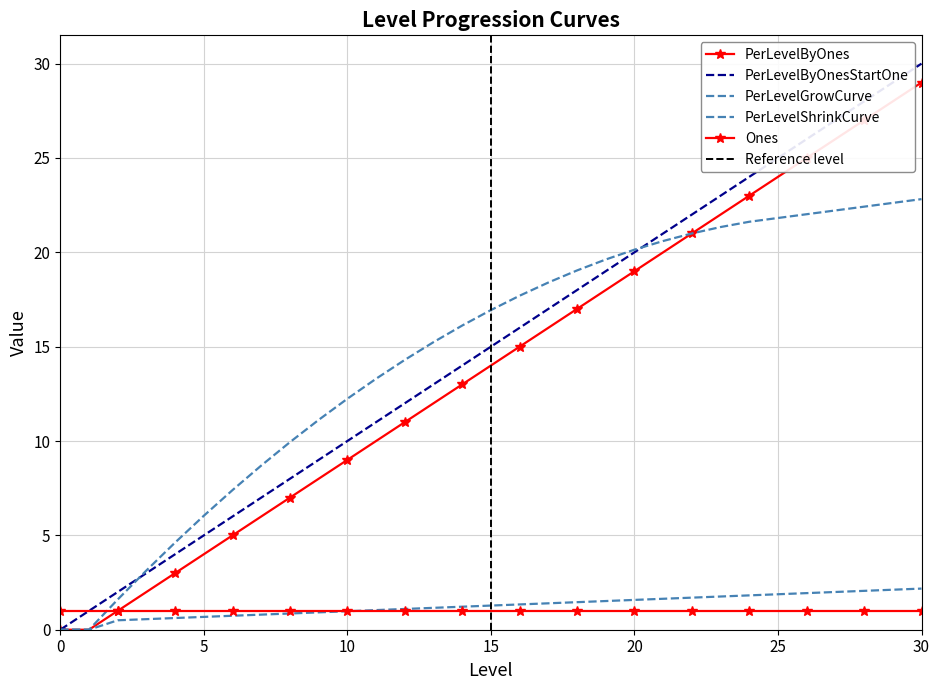

Where is PerLevelGrowCurve nearest to the value 1?

10